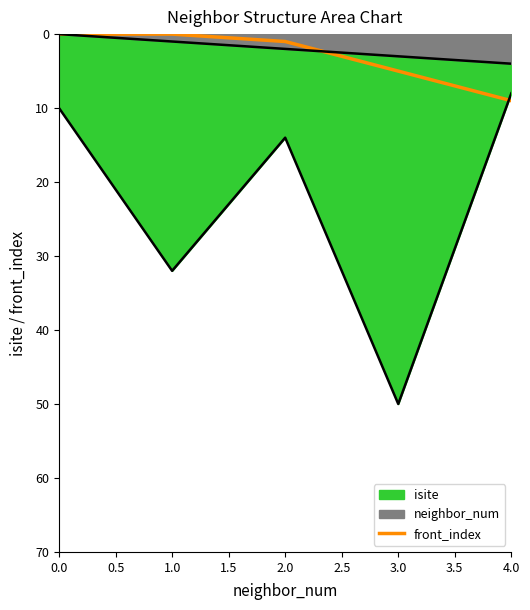

The value at 0.0 is 0. True or false?

True